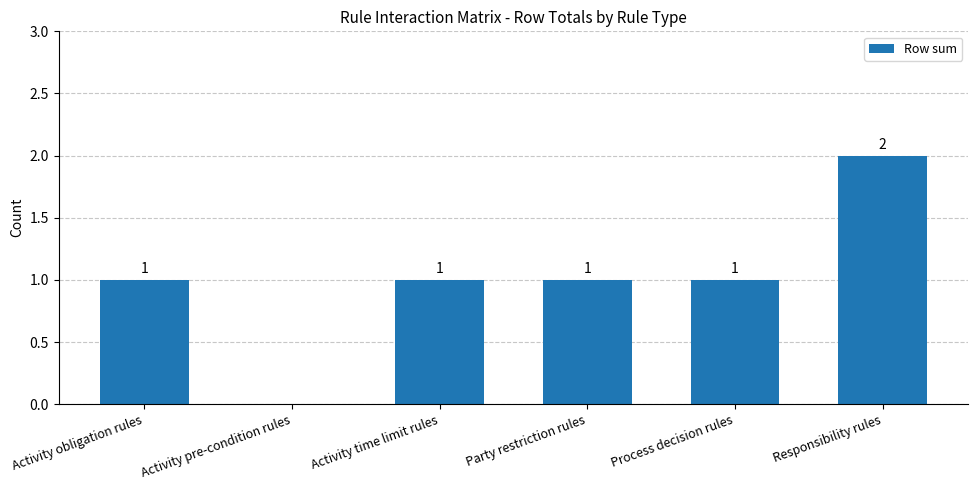

What is the sum of all values?

6